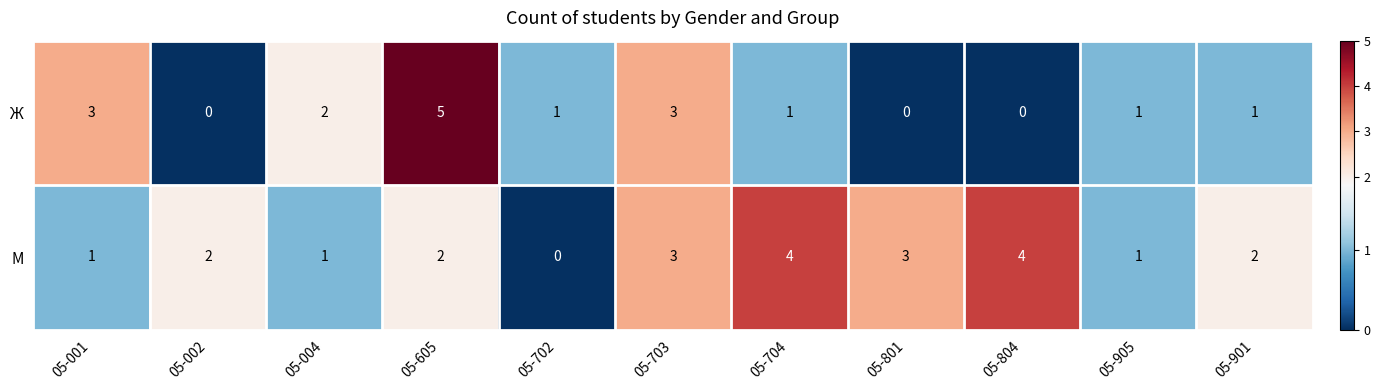

The Ж series shows 2 at 05-605. True or false?

False